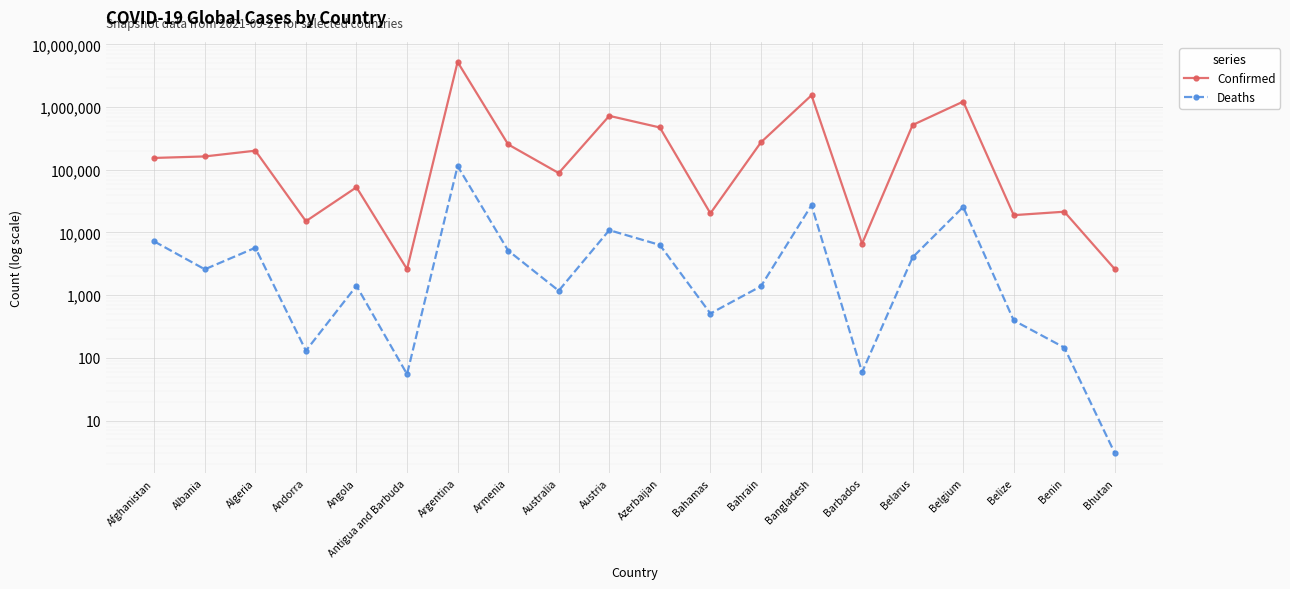

Which series changed the most between Argentina and Bangladesh?

Confirmed